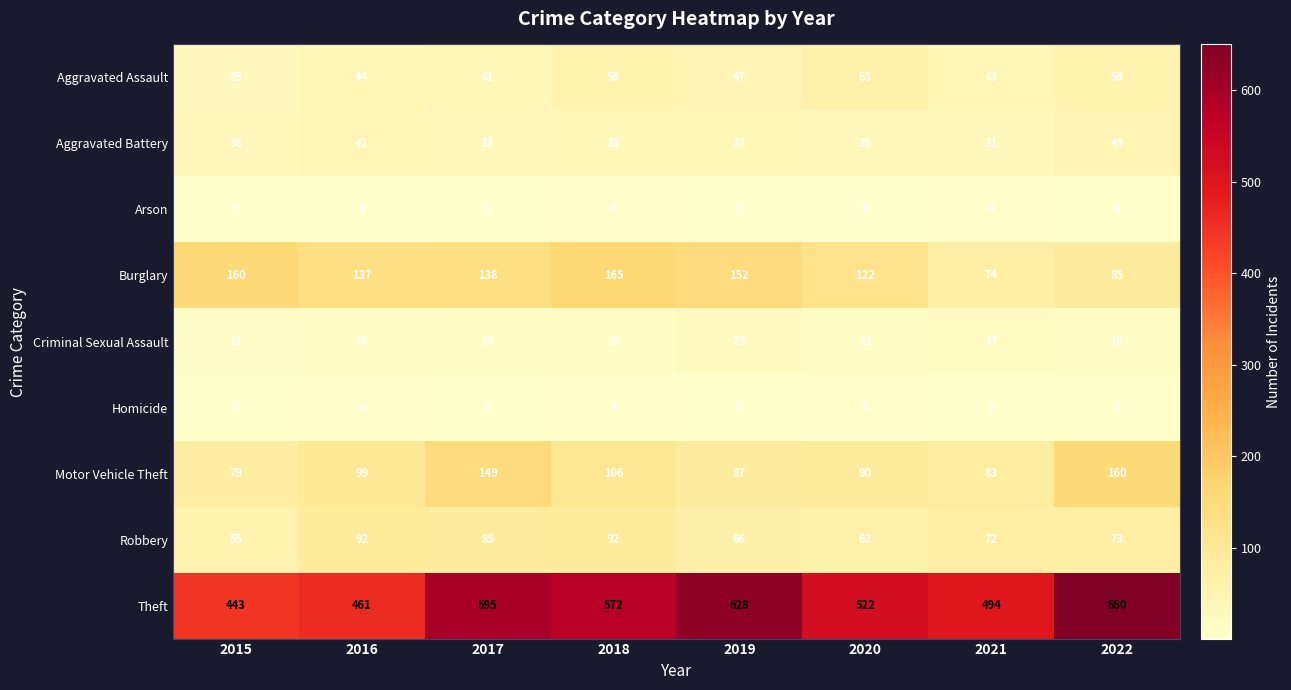

What is the spread (max minus min) of values at 2019?

627